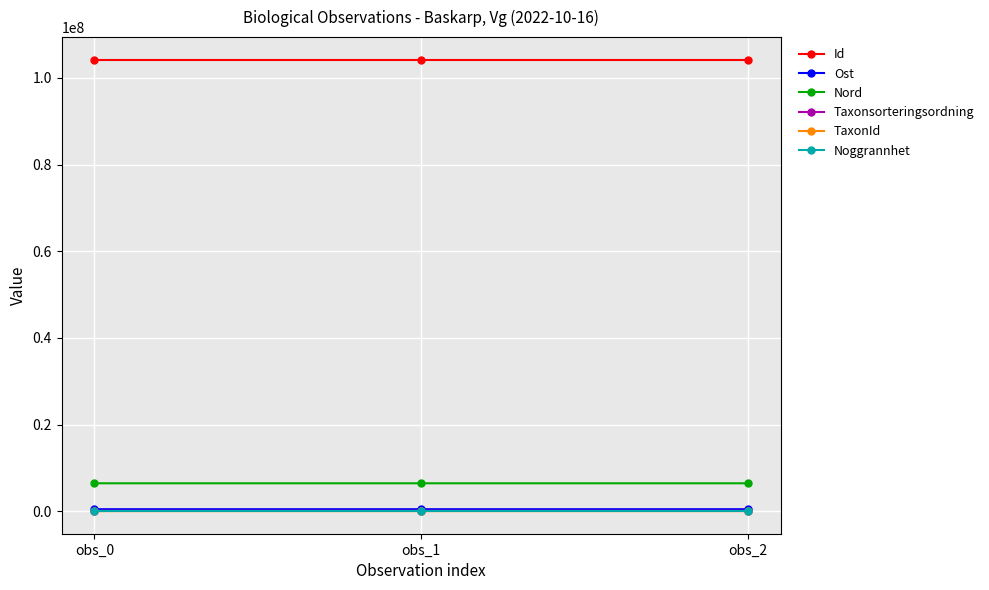

Count the Taxonsorteringsordning values in the range 88476 to 90676.

3